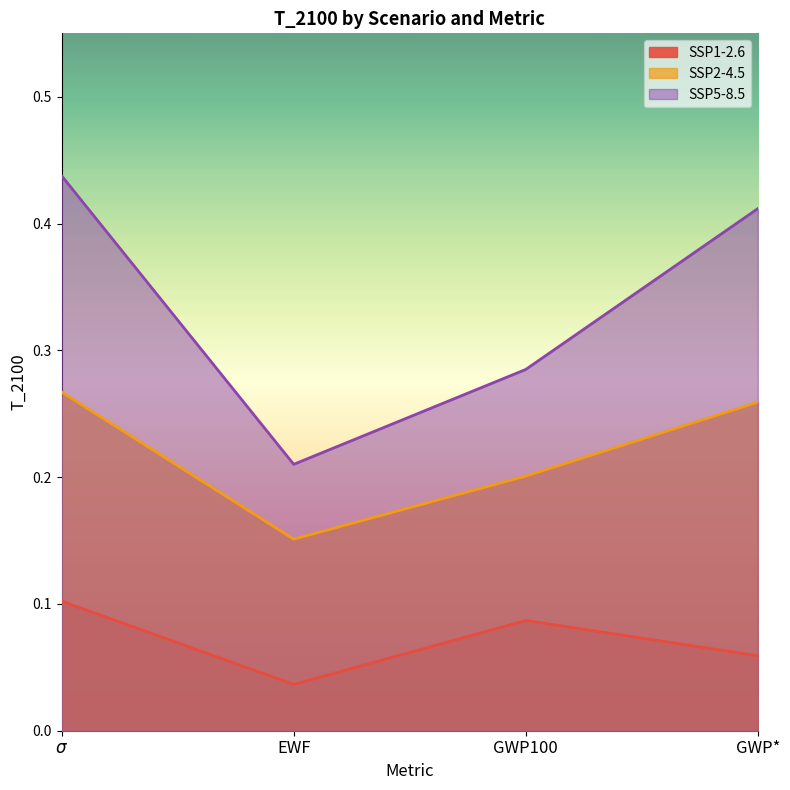

Reading left to right, extract all data points from this chart.

SSP1-2.6: $\sigma$=0.1	EWF=0.0	GWP100=0.1	GWP*=0.1
SSP2-4.5: $\sigma$=0.3	EWF=0.2	GWP100=0.2	GWP*=0.3
SSP5-8.5: $\sigma$=0.4	EWF=0.2	GWP100=0.3	GWP*=0.4